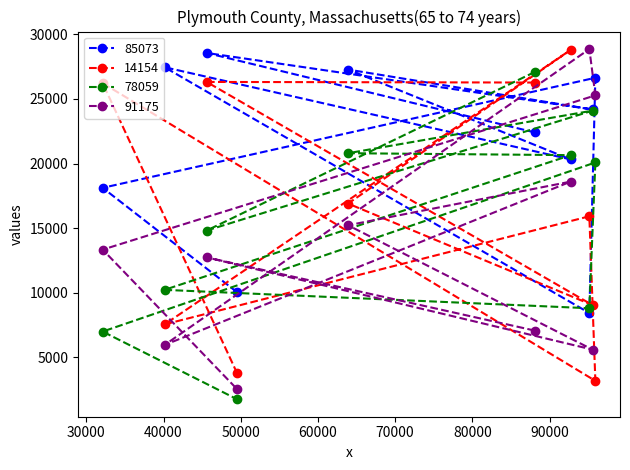

At which label does 85073 reach its minimum?

95156